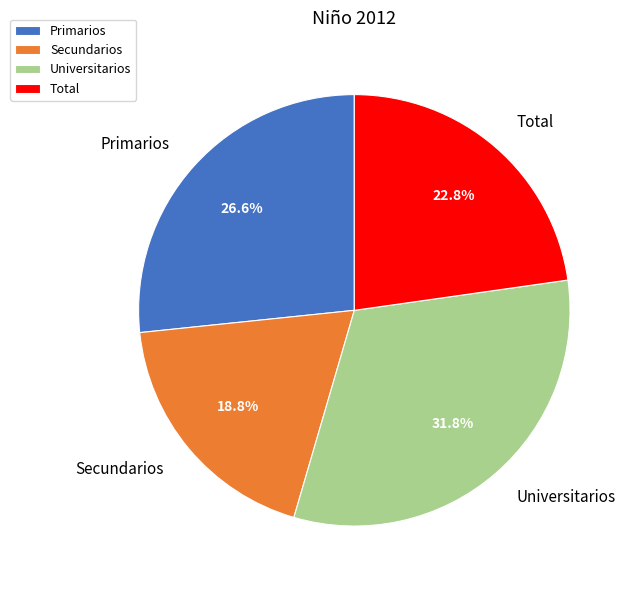

How many slices are in this pie chart?

4